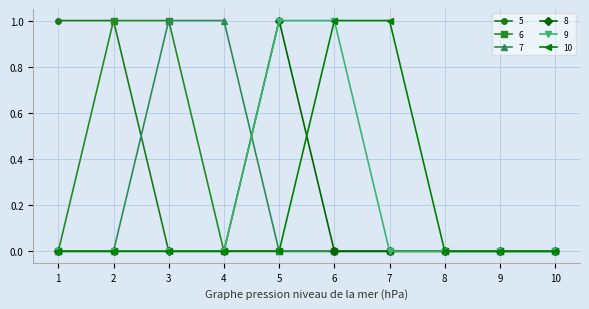

True or false: 9 has a value of 0 at 2.

True